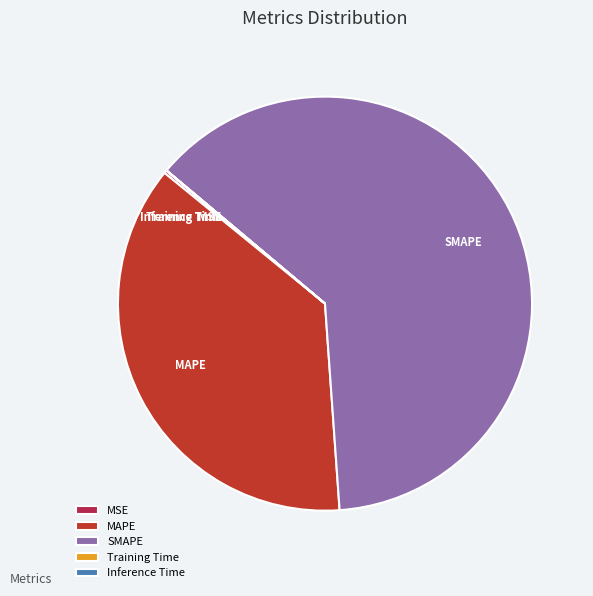

Does MAPE represent more than half of the total?

No